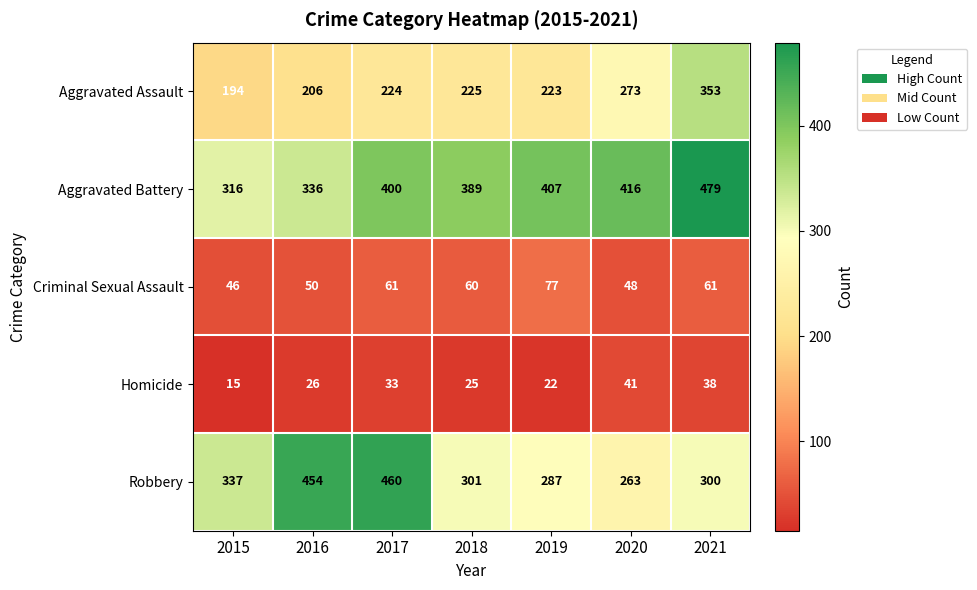

Rank the series by their maximum value, from highest to lowest.

Aggravated Battery, Robbery, Aggravated Assault, Criminal Sexual Assault, Homicide